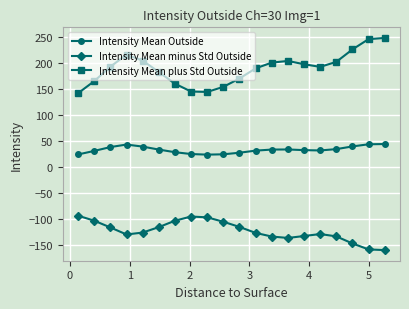

Which series has the largest range (max minus min)?

Intensity Mean plus Std Outside